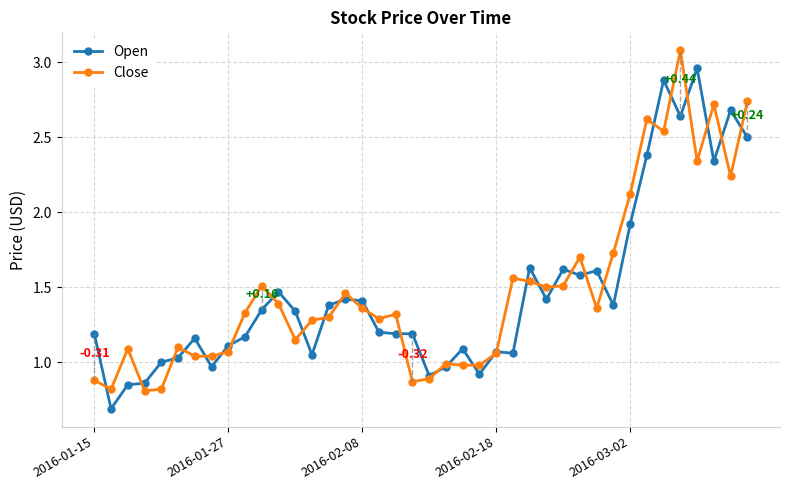

True or false: Close has more than 0 points higher than both neighbors.

True